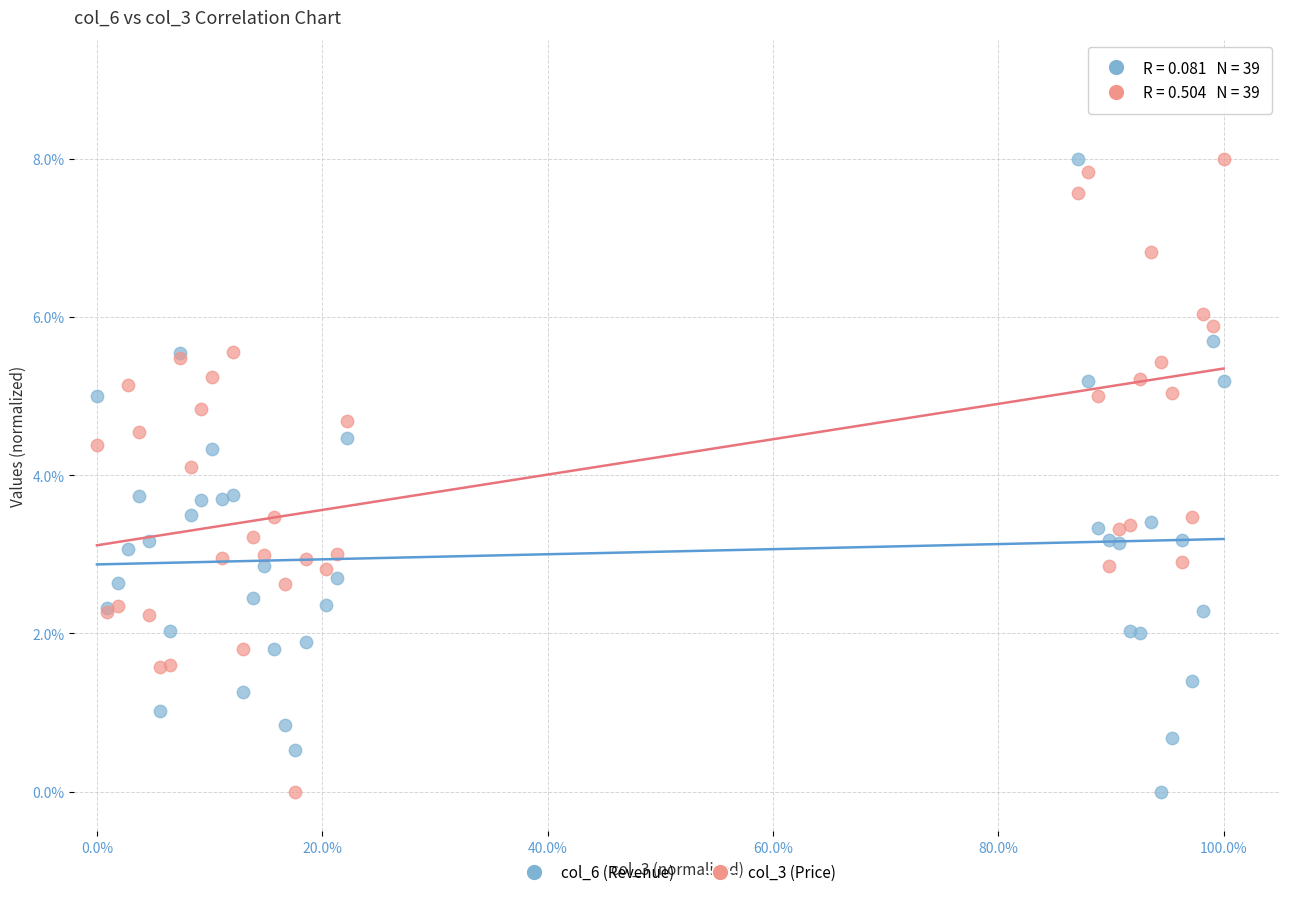

What are all the series names shown in the legend?

col_6 (Revenue), col_3 (Price)